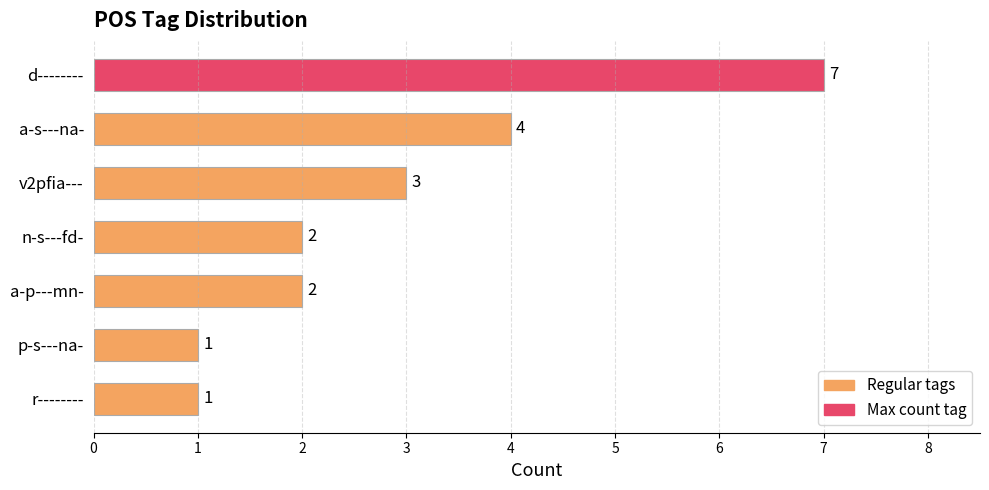

What is the ratio of the value at a-p---mn- to the value at a-s---na-?

0.5